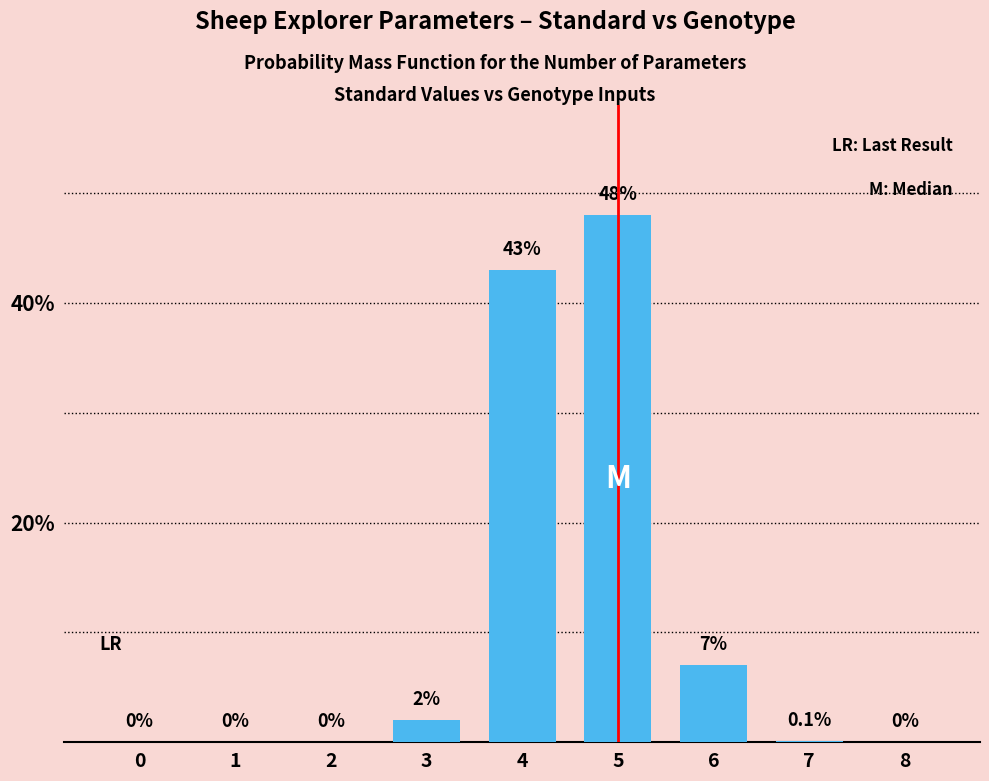

Count the number of categories in the chart.

9